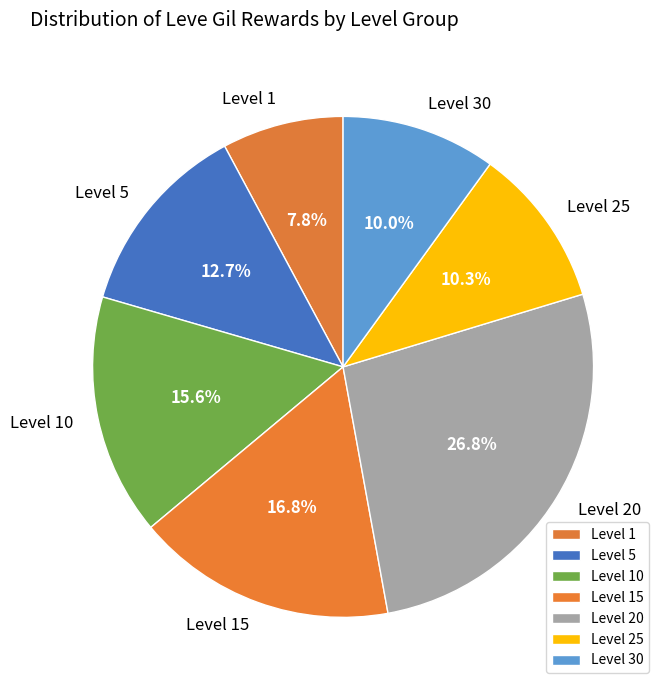

Which category has the biggest portion of the pie?

Level 20